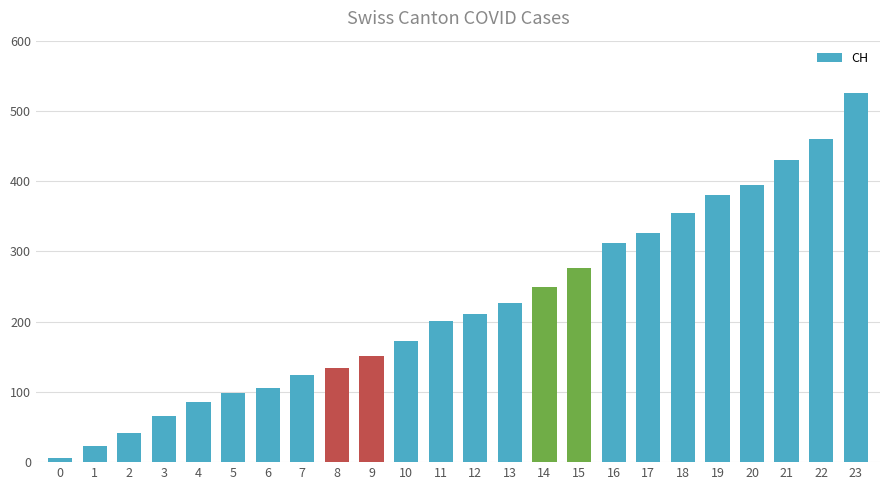

What is the difference between the values at 8 and 11?

67